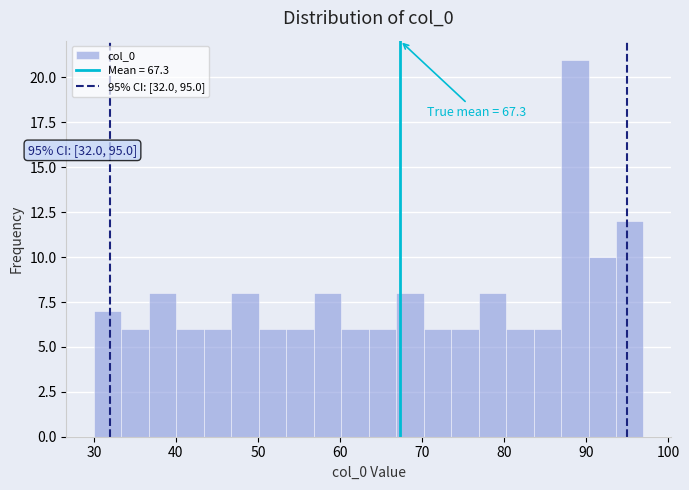

Around what value on the x-axis is the tallest bar? Give the approximate position of its centre, as read against the axis.

89